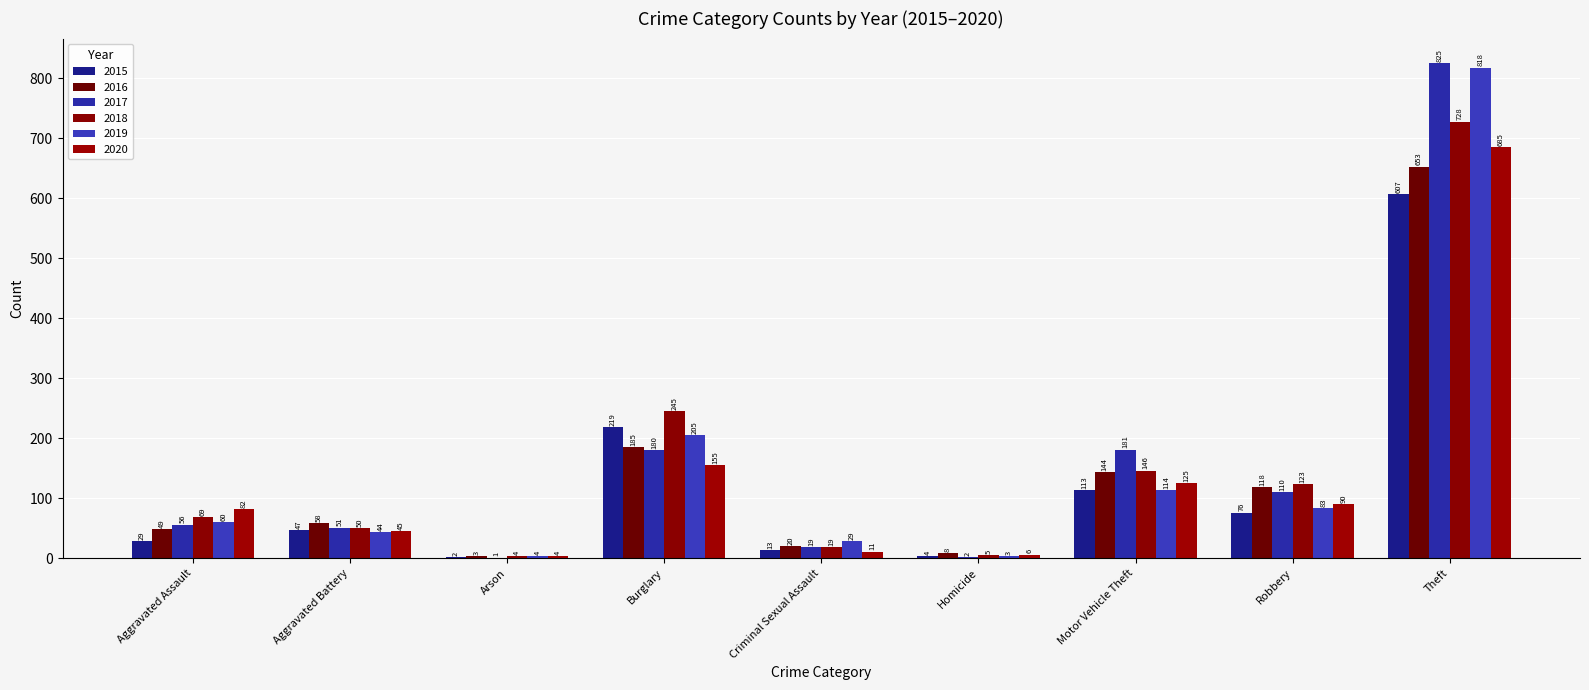

Reading left to right, list all the values displayed in this chart.

2015: 29	47	2	219	13	4	113	76	607
2016: 49	58	3	185	20	8	144	118	653
2017: 56	51	1	180	19	2	181	110	825
2018: 69	50	4	245	19	5	146	123	728
2019: 60	44	4	205	29	3	114	83	818
2020: 82	45	4	155	11	6	125	90	685